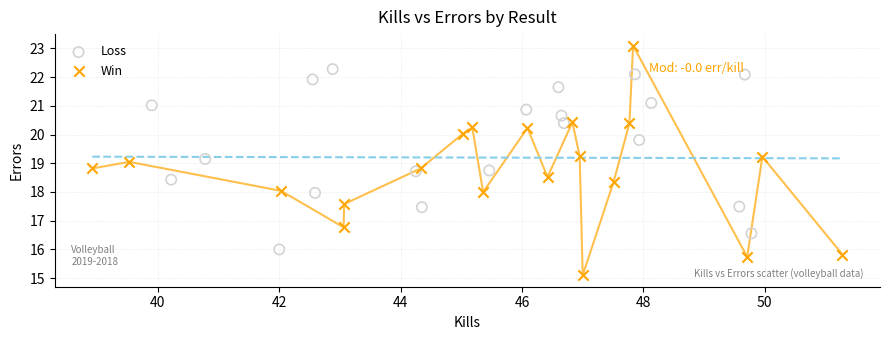

Which series contains the lowest Y value?

Win